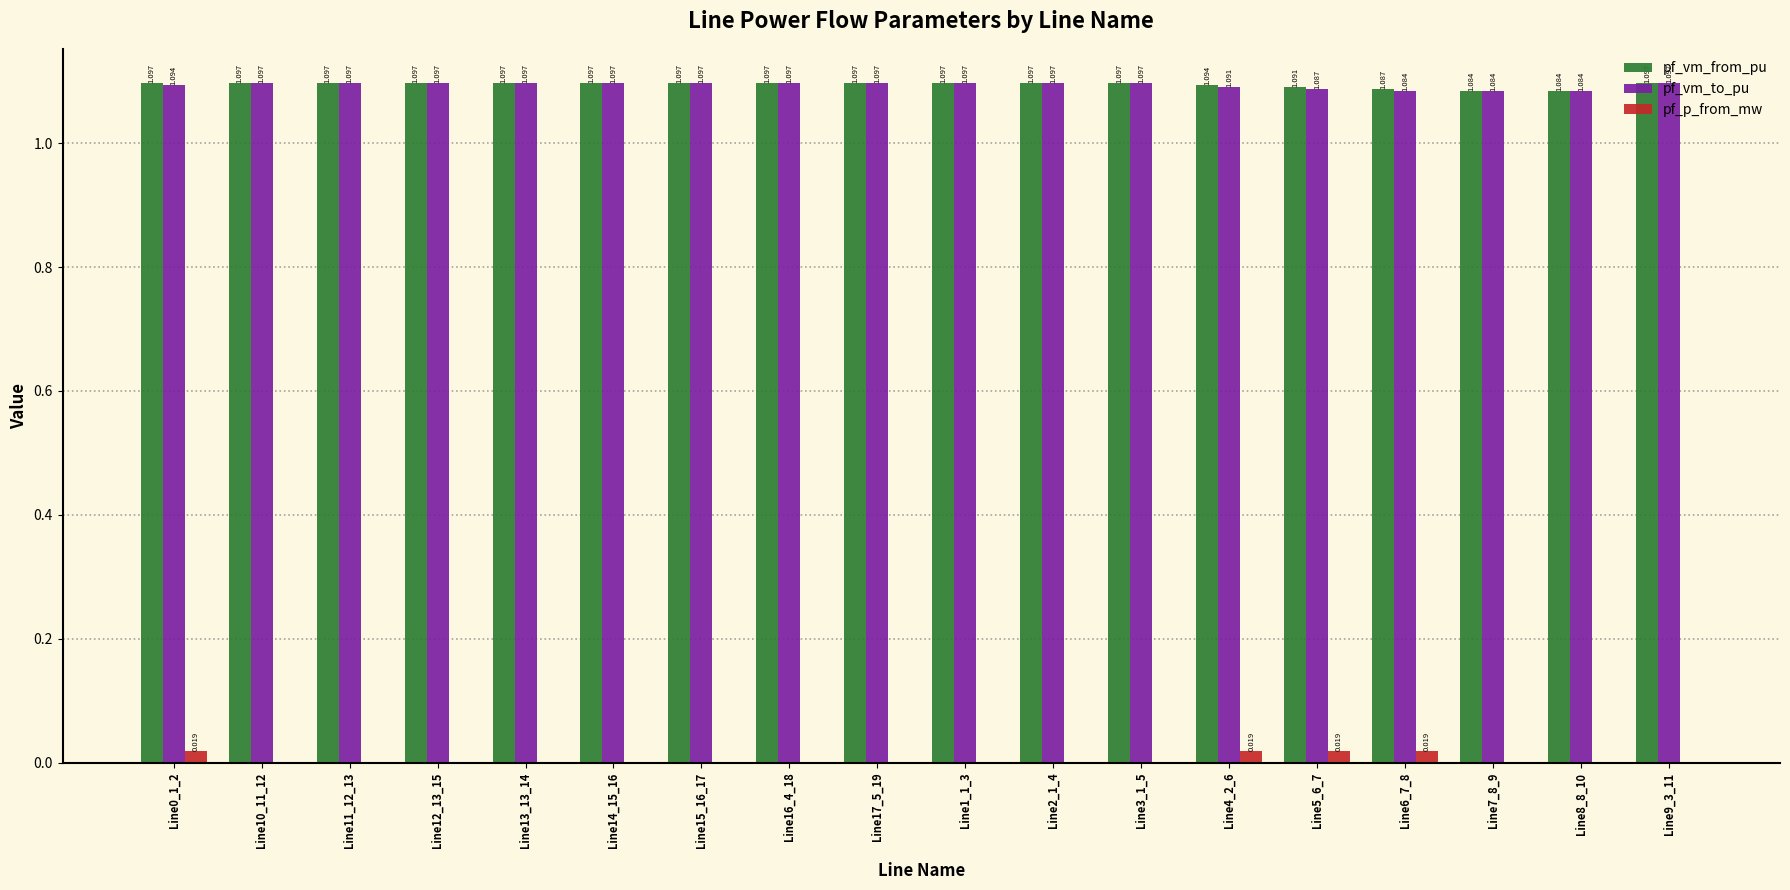

How many pf_vm_from_pu values are between 1 and 2?

18